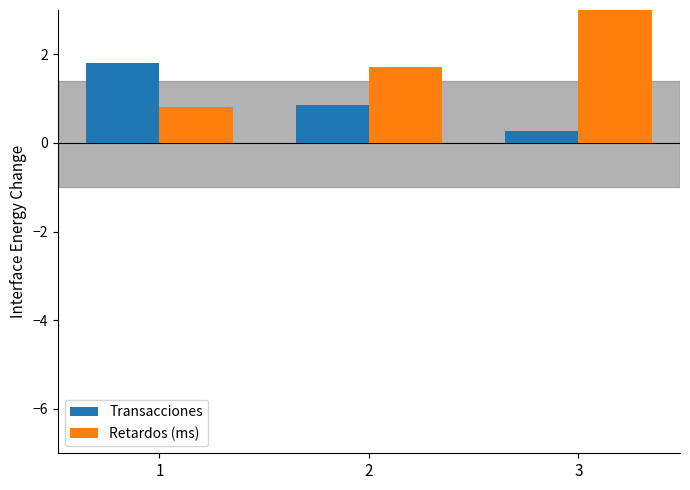

Between 2 and 3, which series saw the biggest shift?

Retardos (ms)